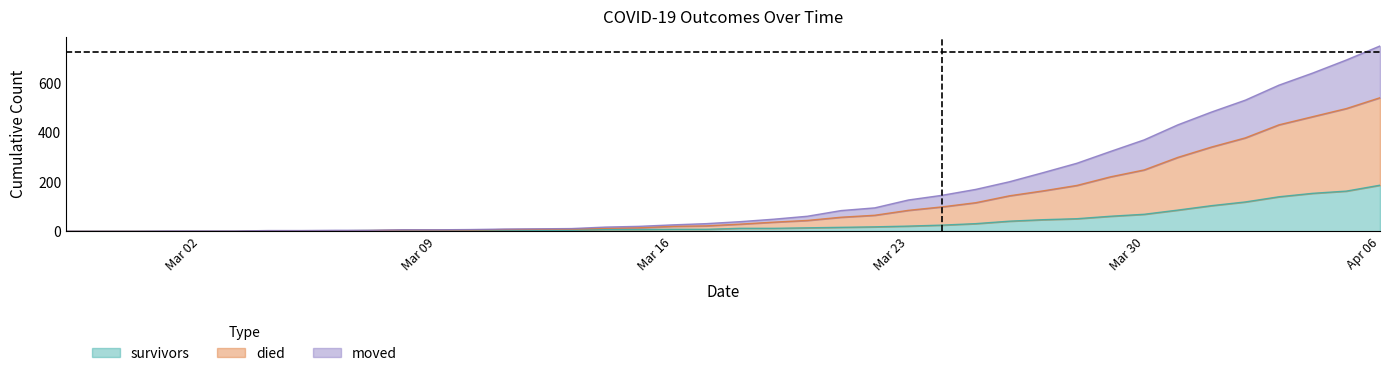

Which series has the largest range (max minus min)?

died